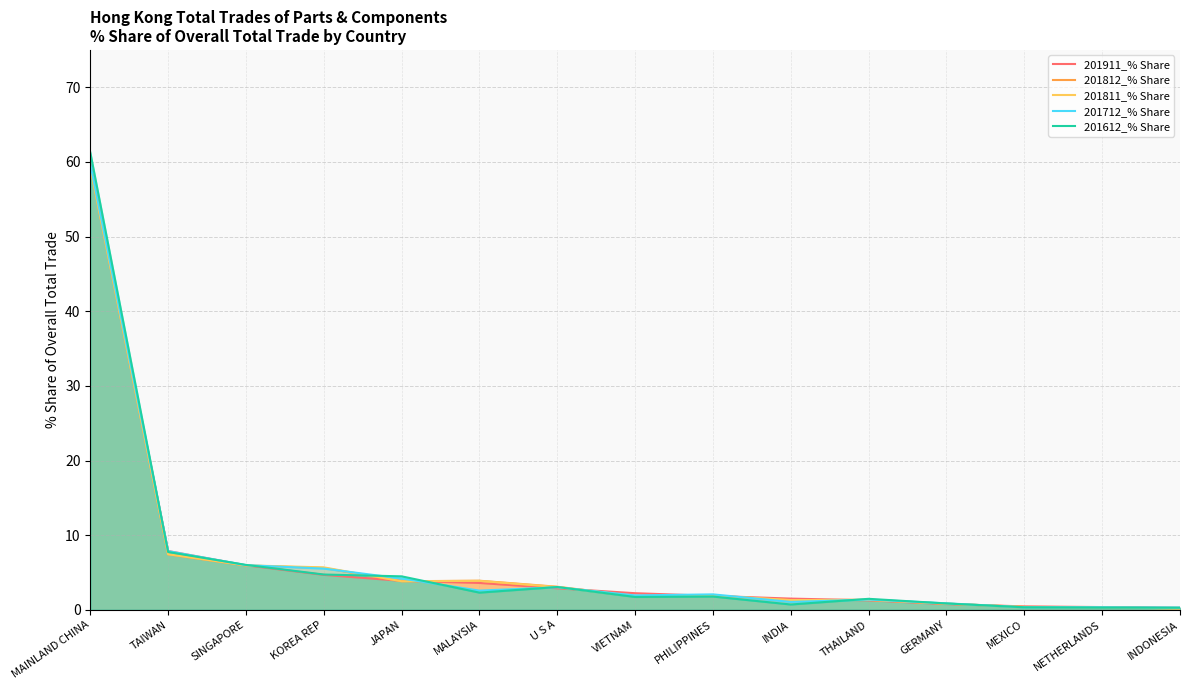

Does the chart display data point markers on the line(s)?

No